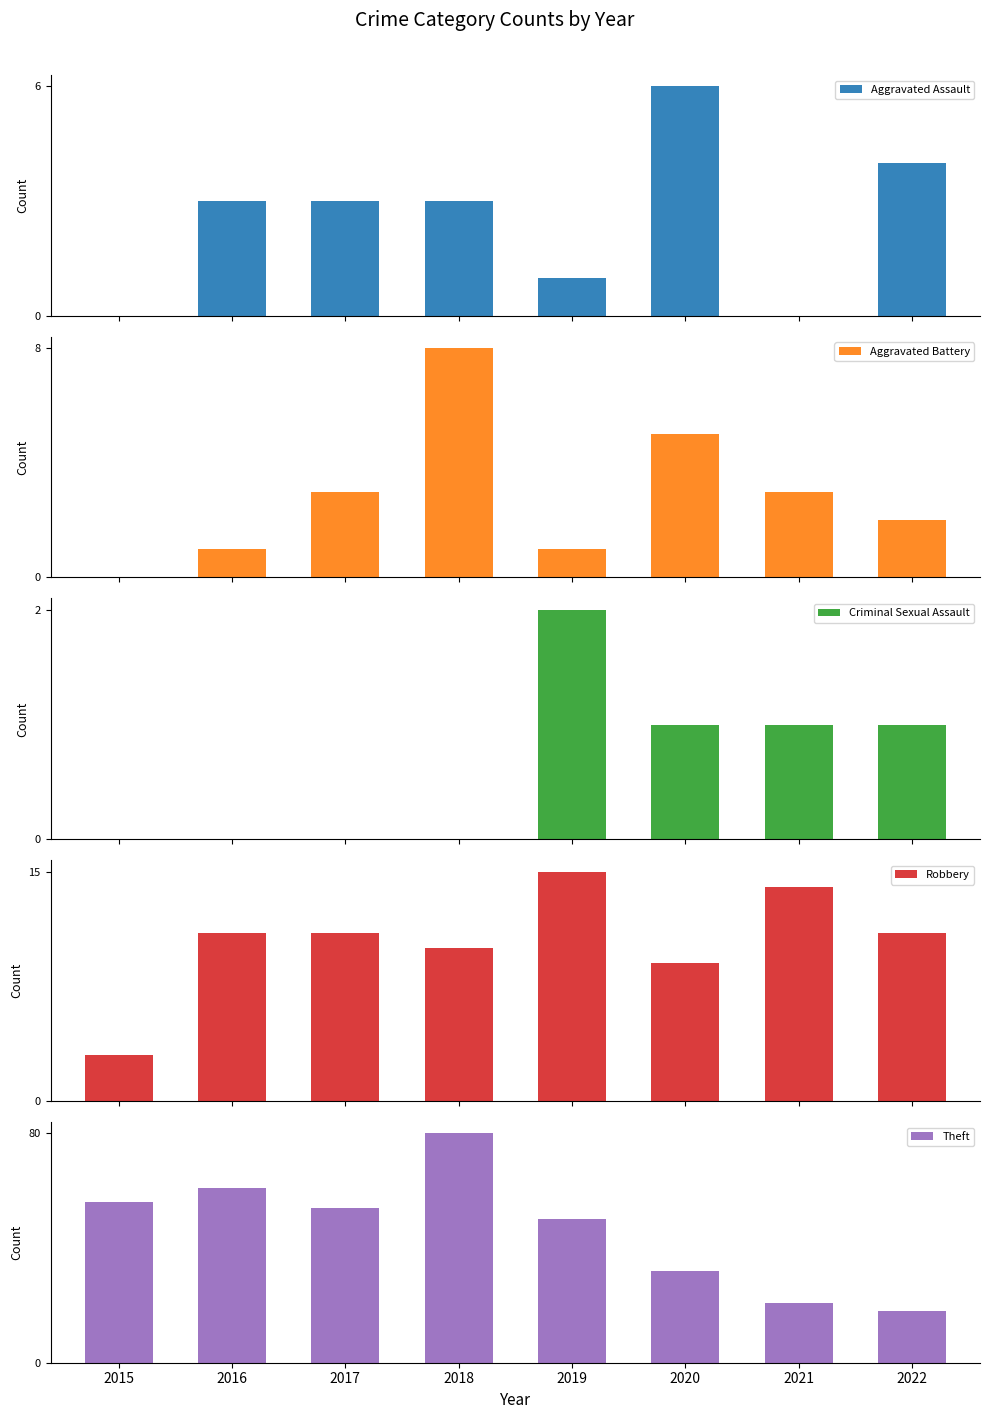

At which label does Robbery reach its peak?

2019